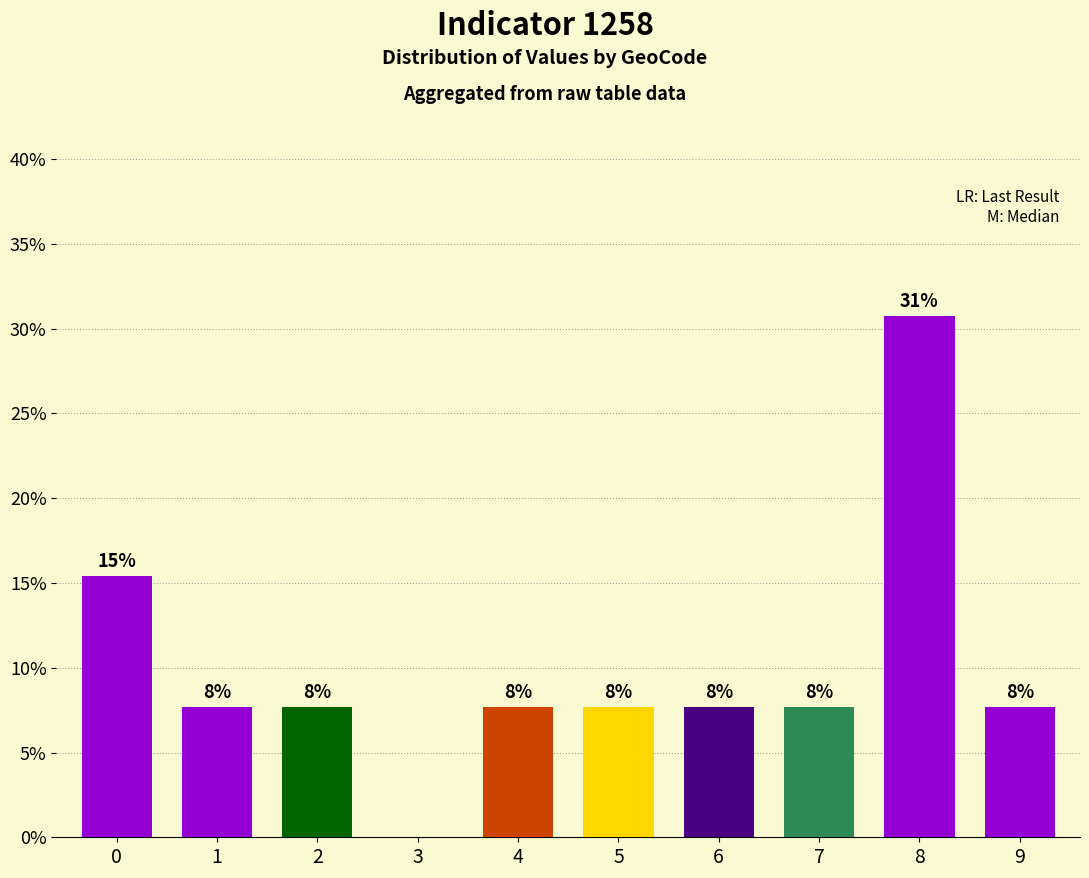

What is the difference between the second highest and minimum values?

15.4